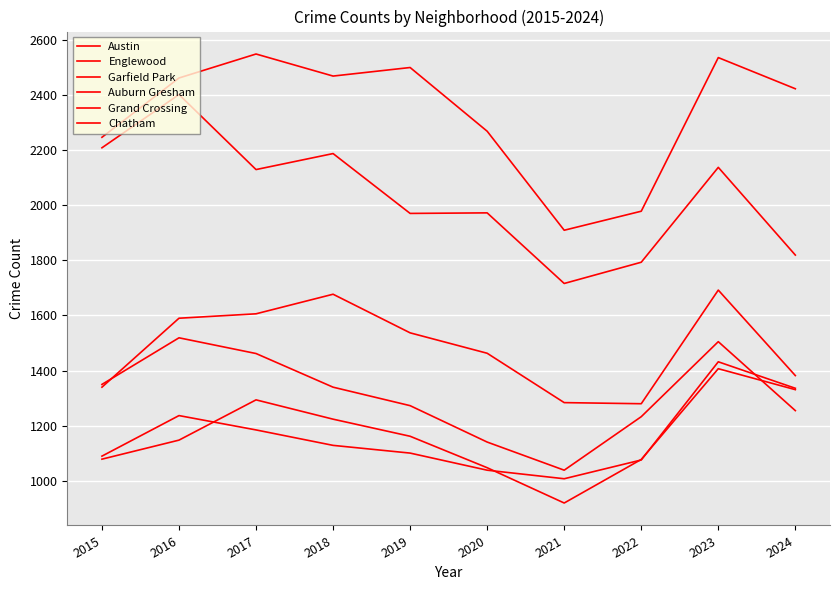

At which category is the sum across all series the highest?

2023